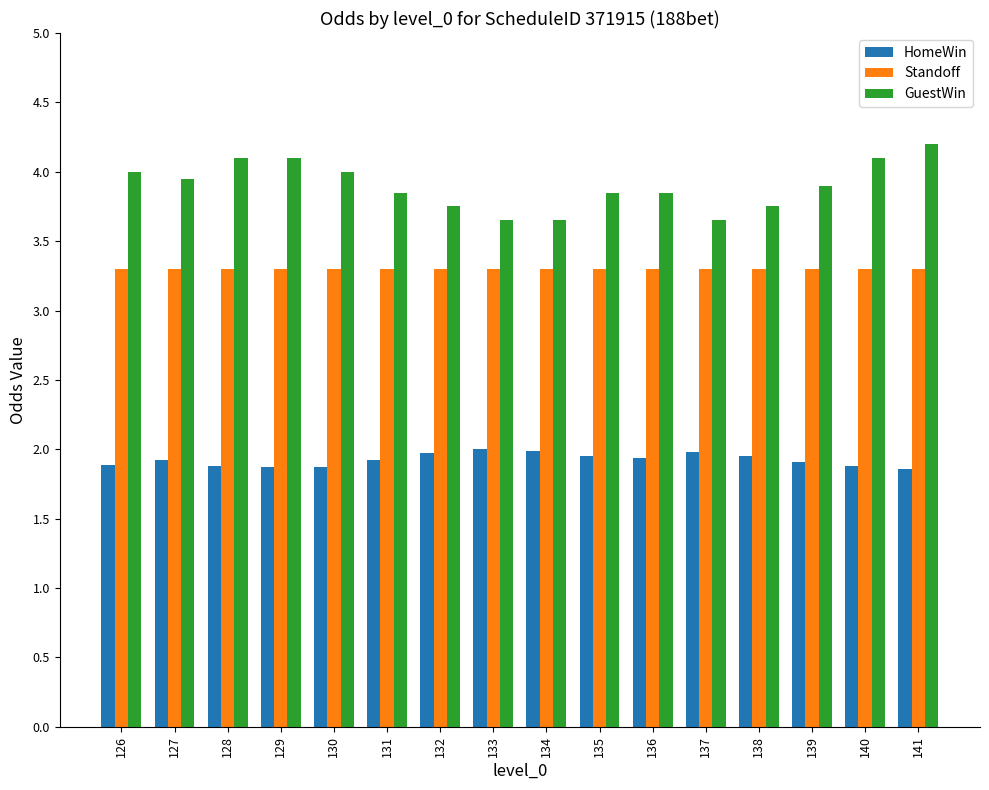

What is the maximum value for GuestWin?

4.2